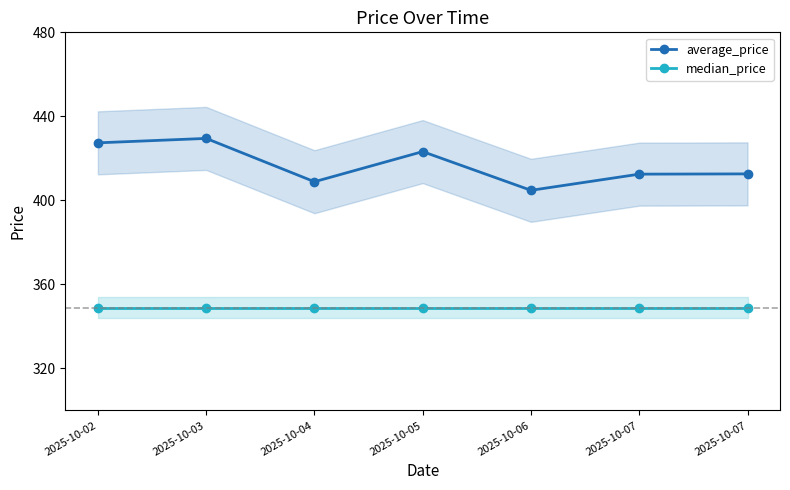

True or false: median_price and average_price intersect in this chart.

False